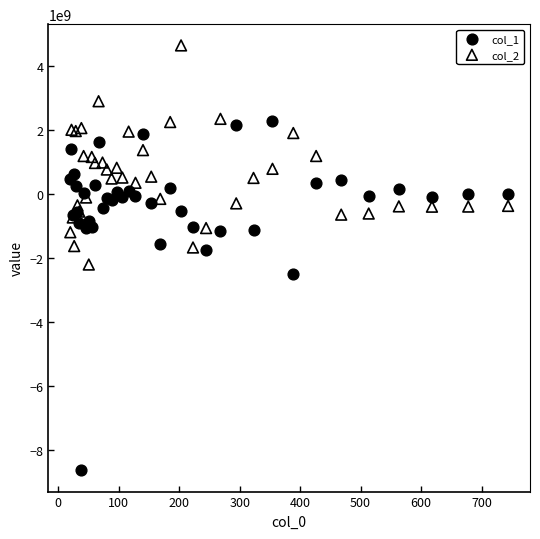

Which series reaches the minimum Y coordinate?

col_1